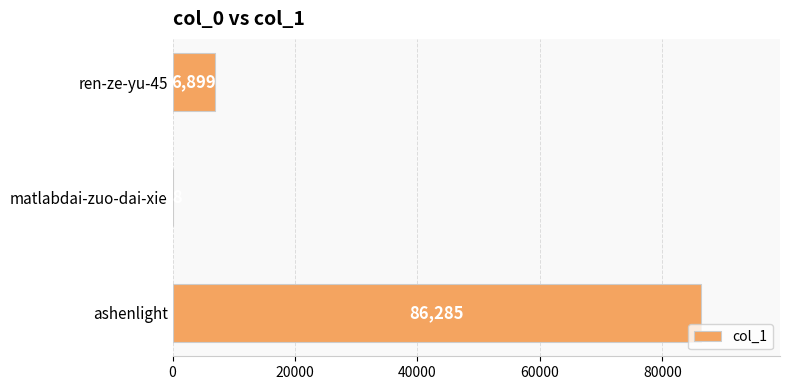

The value at ashenlight is 51502. True or false?

False